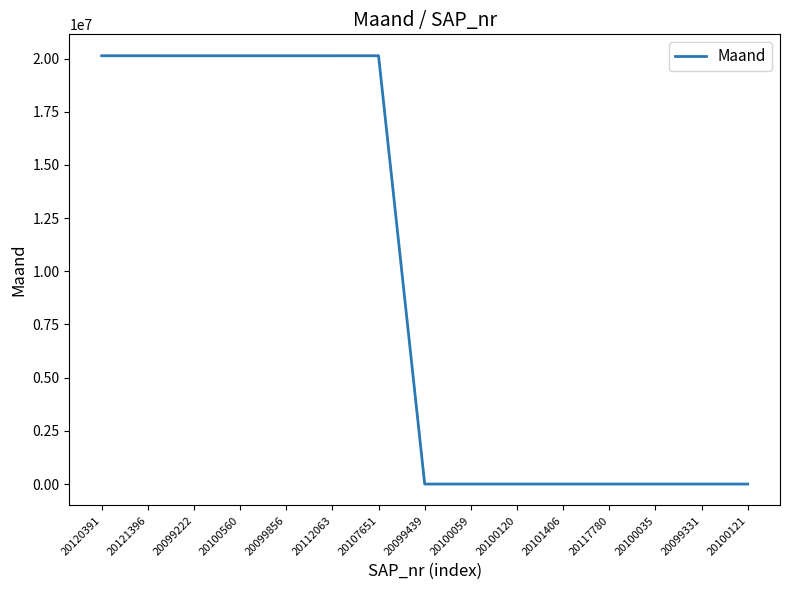

What is the difference between the maximum and minimum values?

20130620